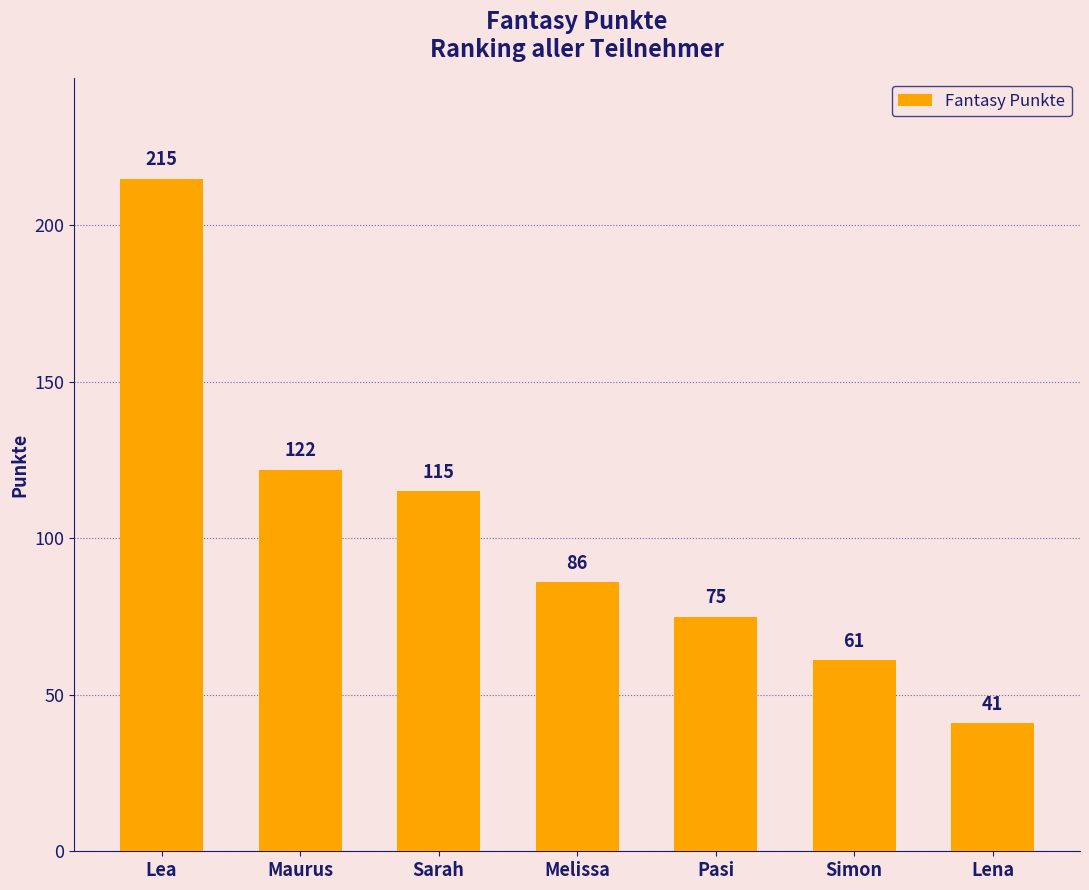

How many values are below 86?

3